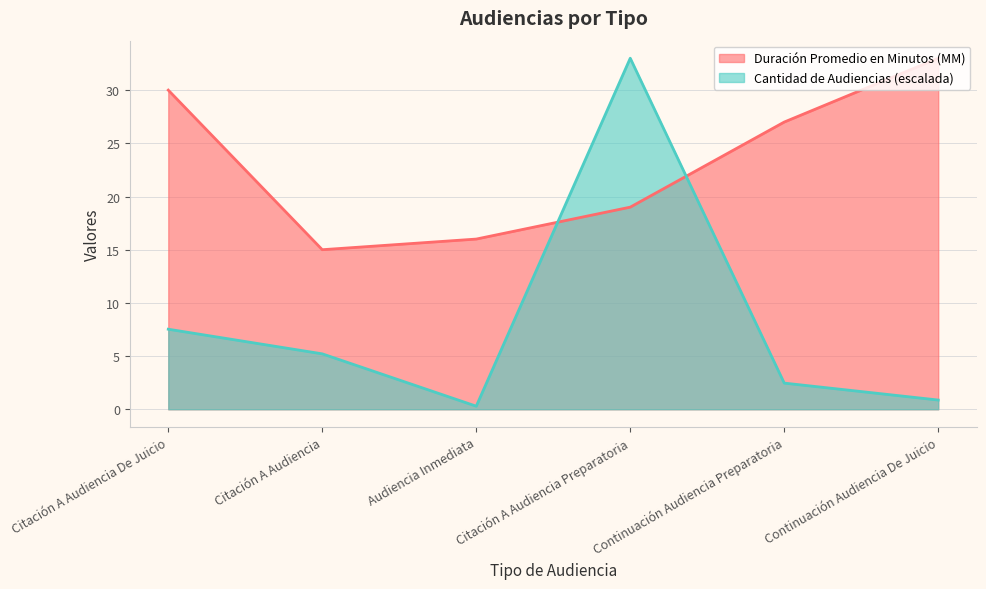

What is the label of the 3rd point from the right?

Citación A Audiencia Preparatoria